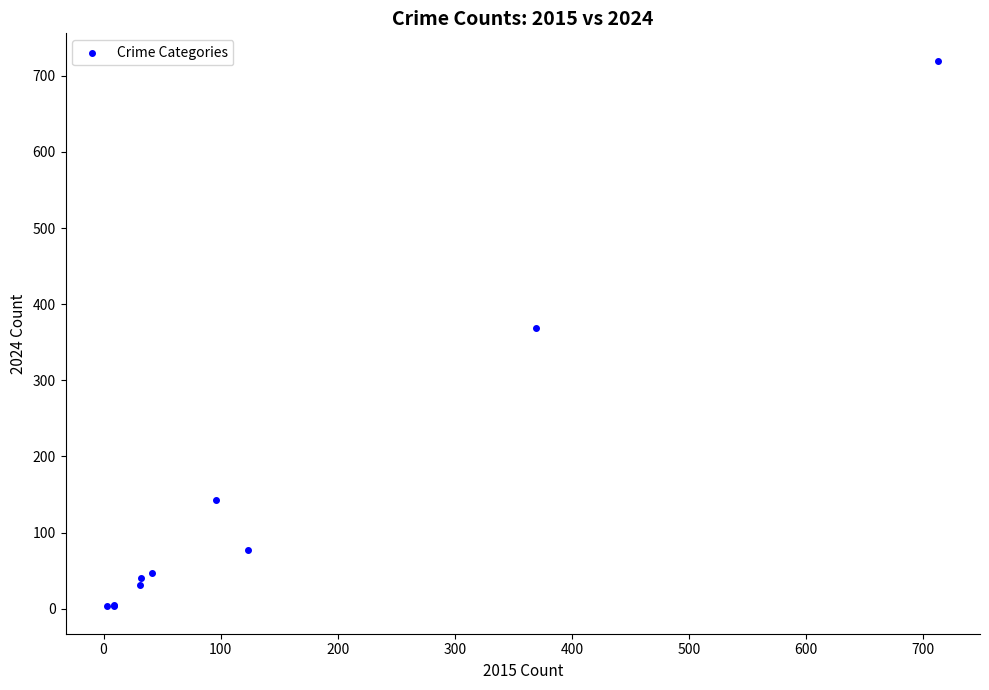

What Y value in the scatter plot is closest to 361?

369